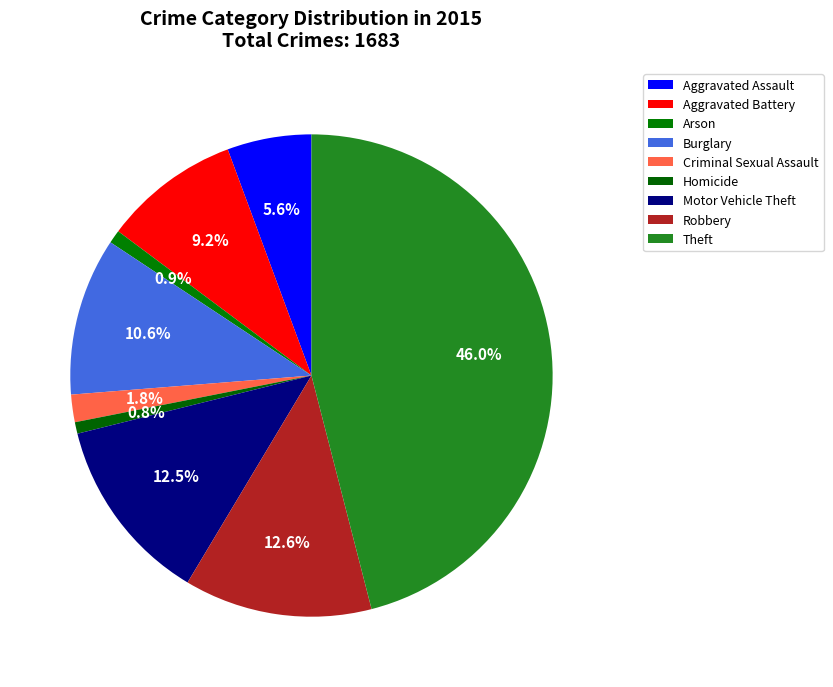

Is there a majority slice in this chart?

No